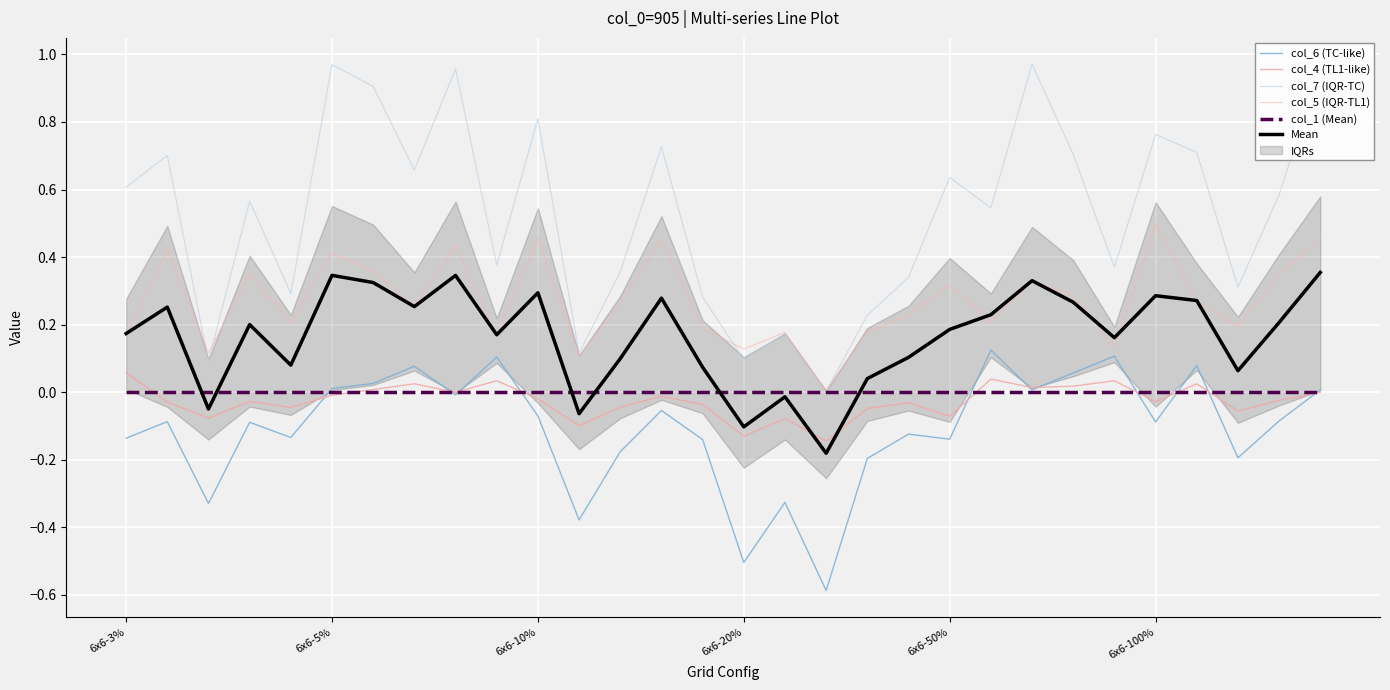

What is the sum of all col_6 (TC-like) values?

-3.2